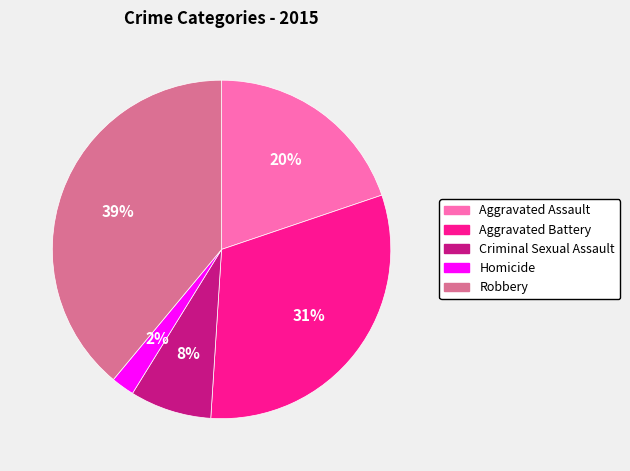

Rank the categories by value from highest to lowest.

Robbery, Aggravated Battery, Aggravated Assault, Criminal Sexual Assault, Homicide